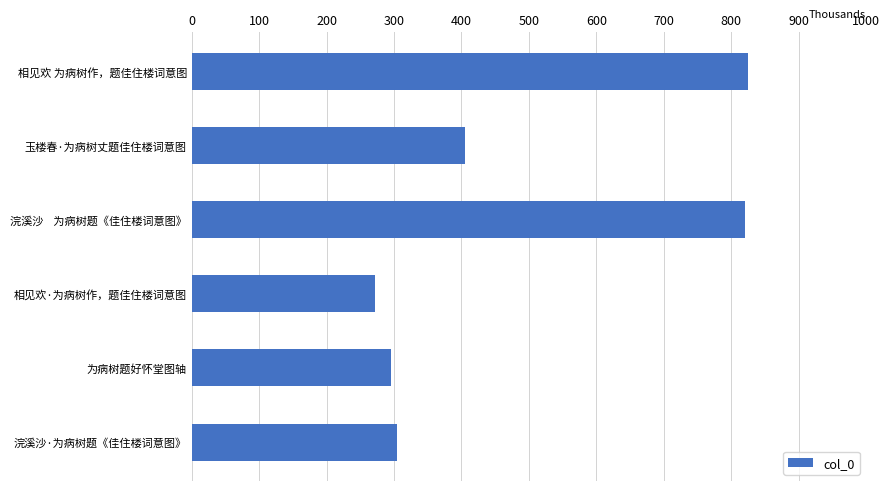

What is the smallest value displayed?

271.9